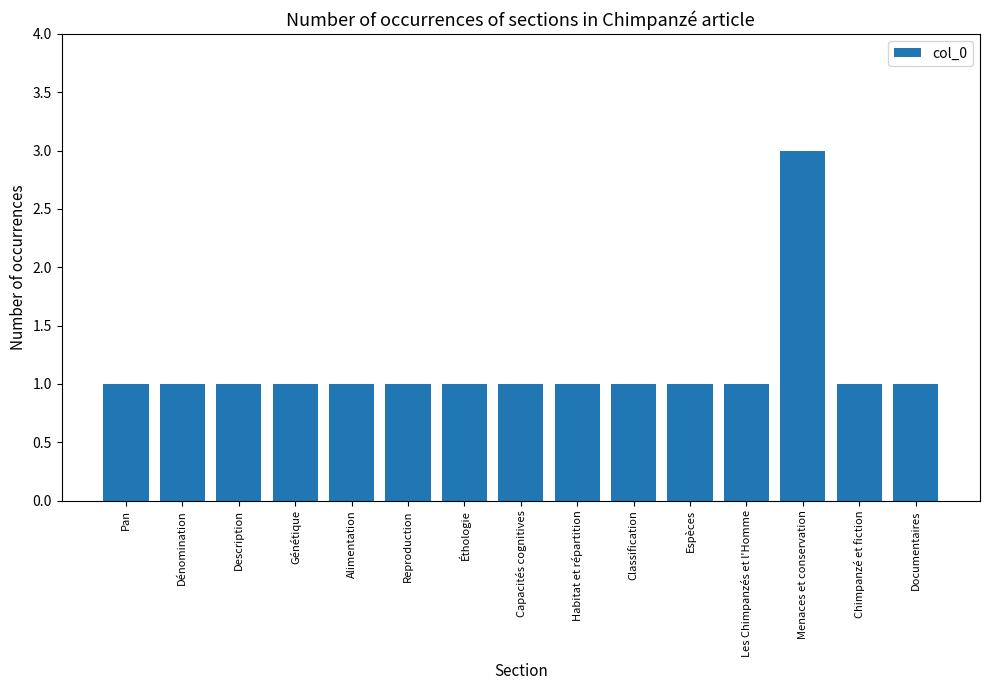

Approximately how many times larger is the value at Menaces et conservation compared to Dénomination?

3.0